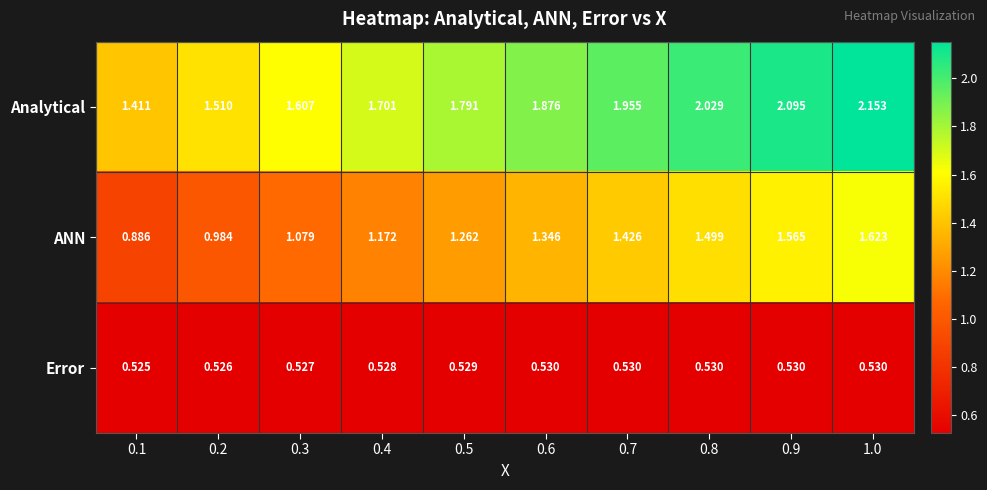

Rank the series by their maximum value, from highest to lowest.

Analytical, ANN, Error